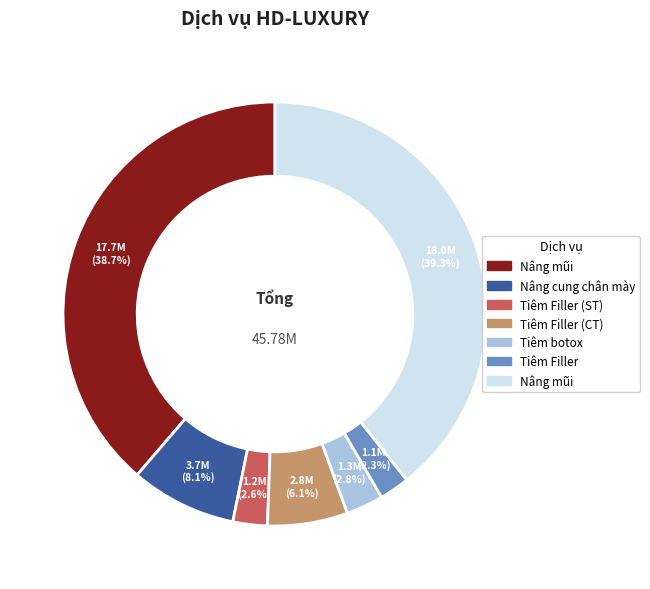

Is there a majority slice in this chart?

No